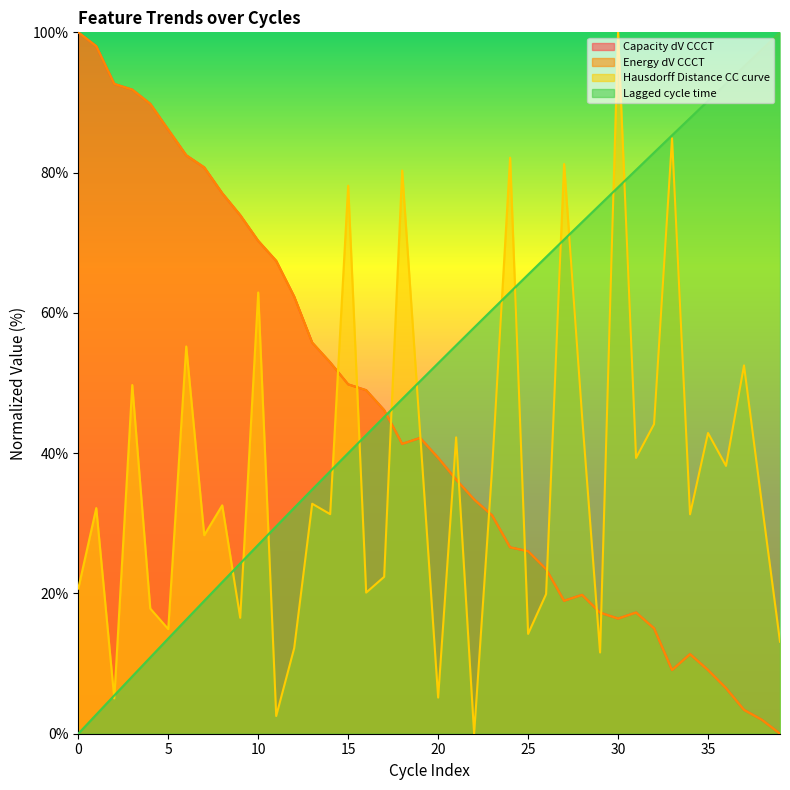

How many positive values does the Lagged cycle time series have?

39